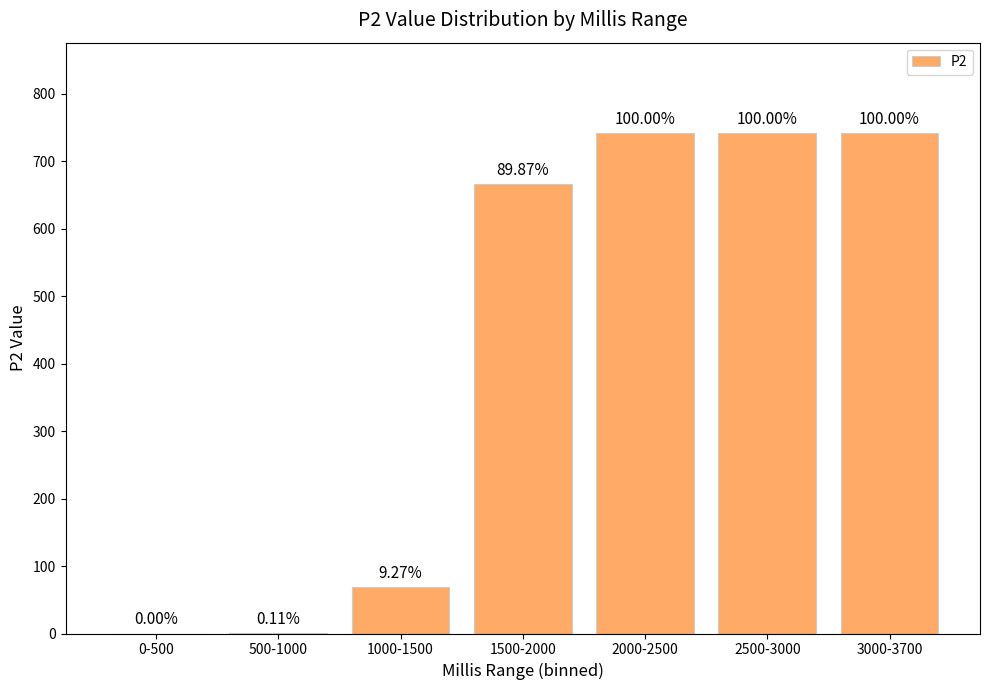

Is it true that the value at 2500-3000 is 1004.8?

False